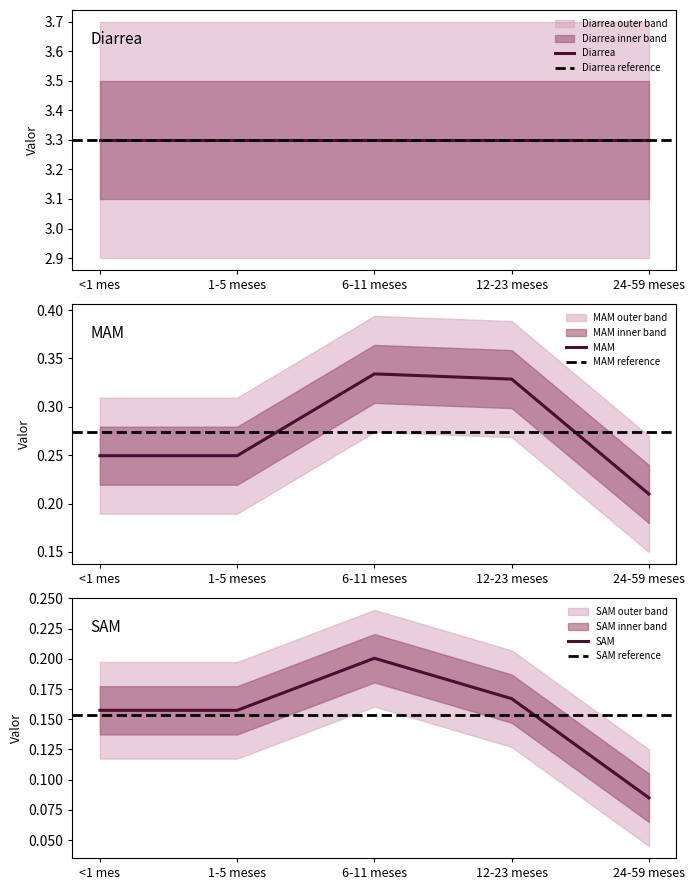

What is the minimum value for SAM?

0.1